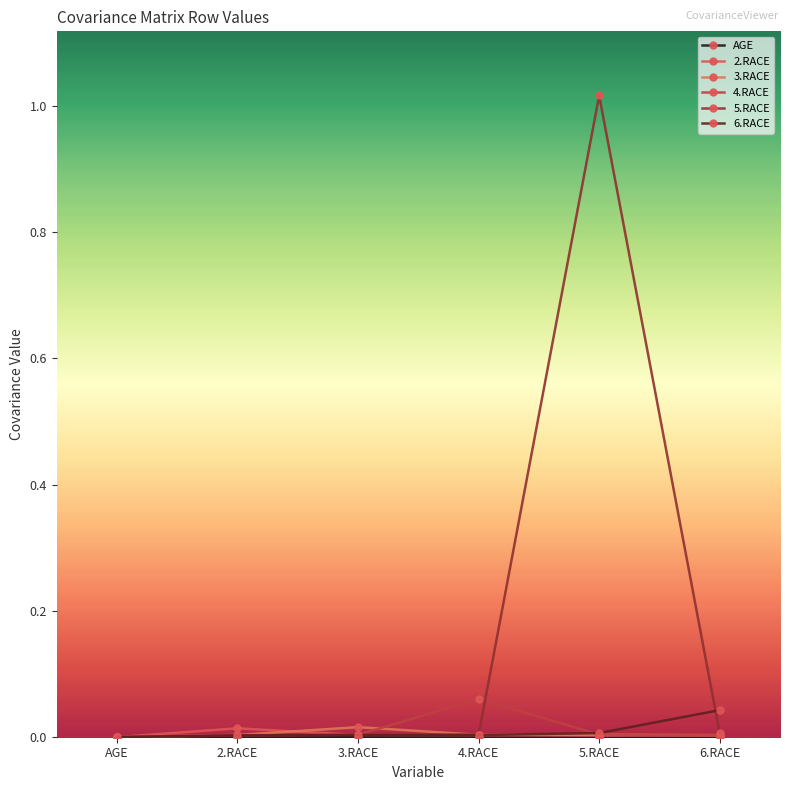

The 4.RACE series shows 0.0 at 6.RACE. True or false?

True